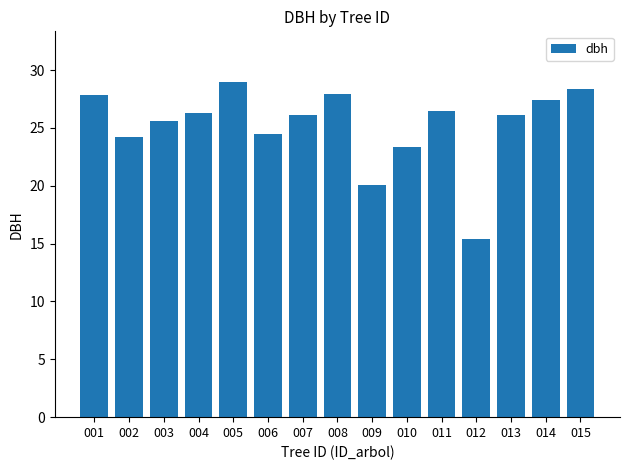

What is the sum of the values at 005 and 004?

55.3